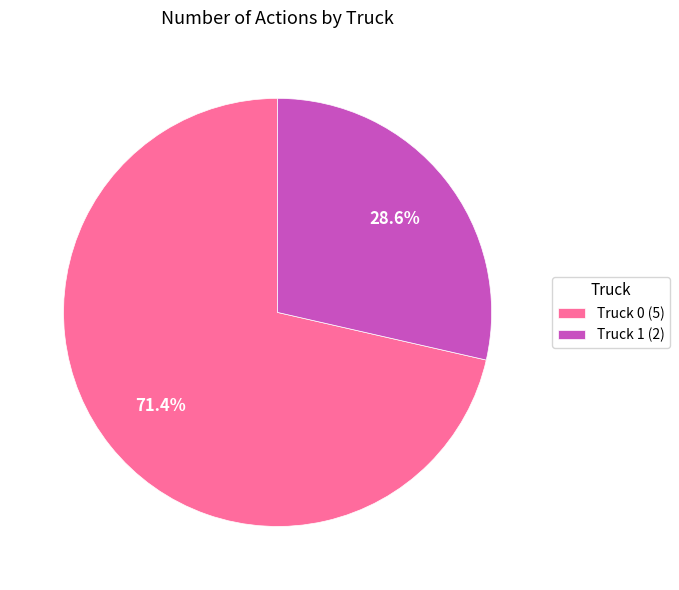

To the nearest percent, what percentage of the pie is Truck 1?

29%